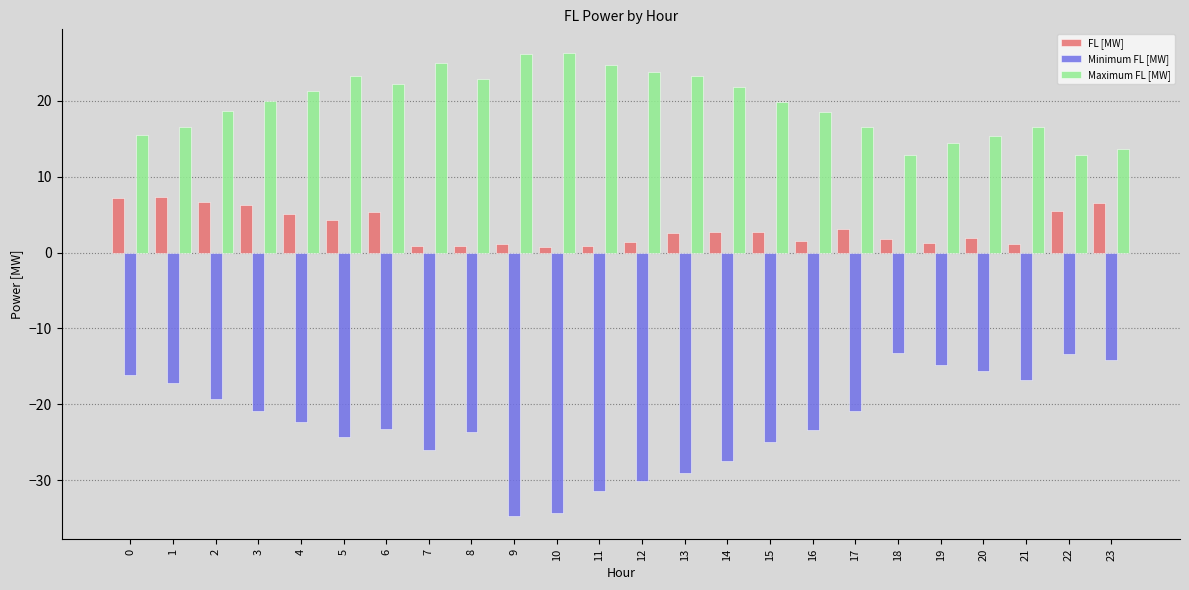

The FL [MW] series shows 9.1 at 2. True or false?

False